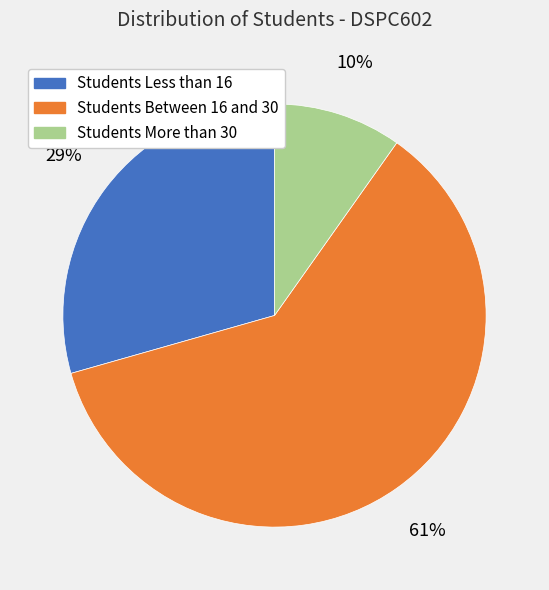

Does Students More than 30 represent more than half of the total?

No